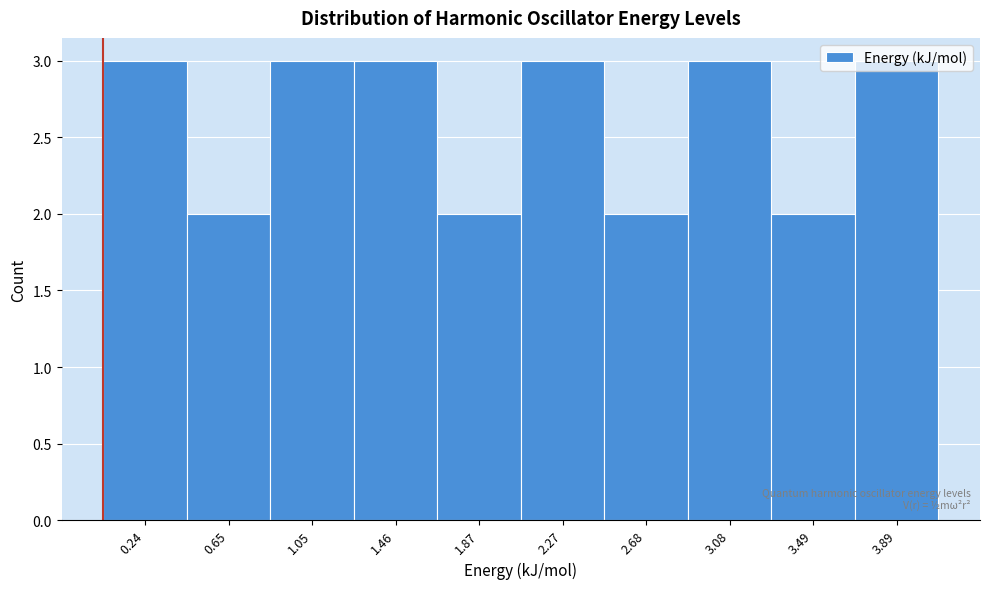

What is the ratio of the value at 2.68 to the value at 2.27?

0.7